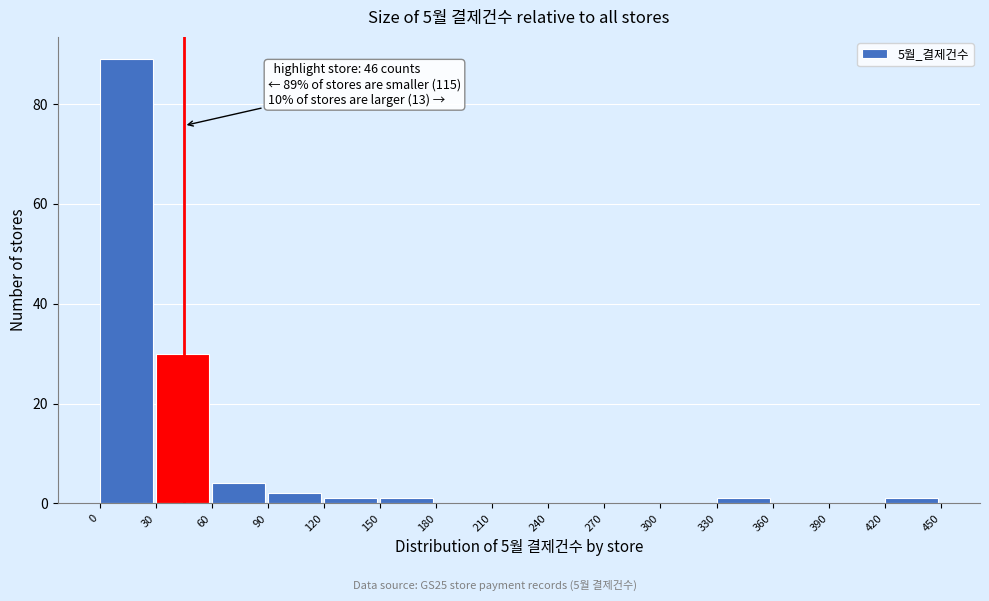

Which range on the x-axis has the tallest bar?

0 to 30